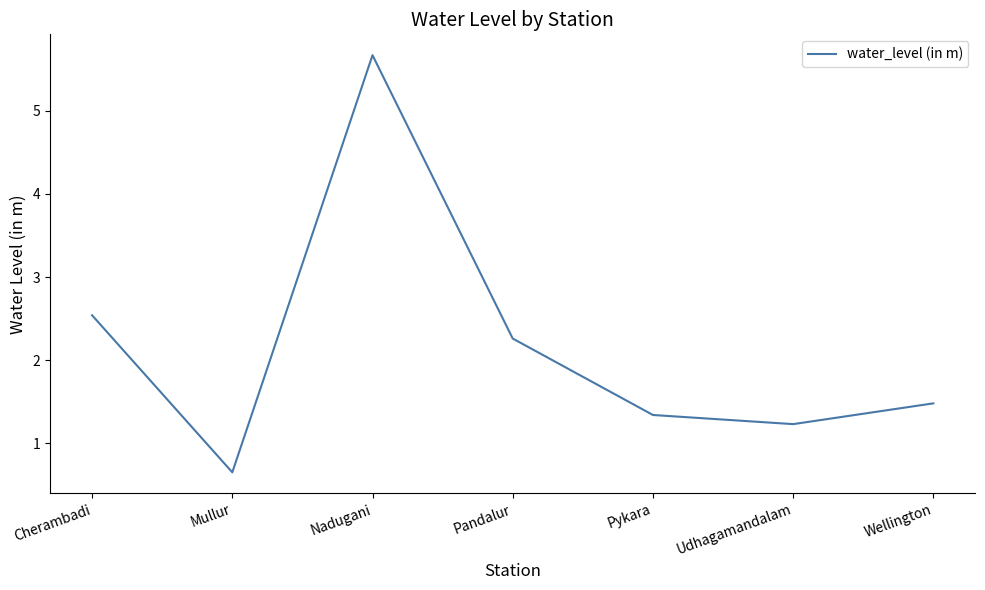

Where is the data nearest to the value 3?

Cherambadi